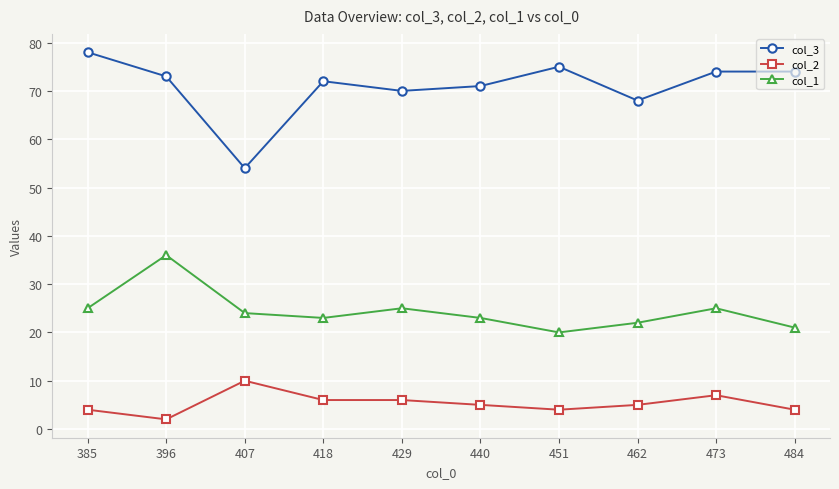

Is it true that col_1 equals 23 at 440?

True